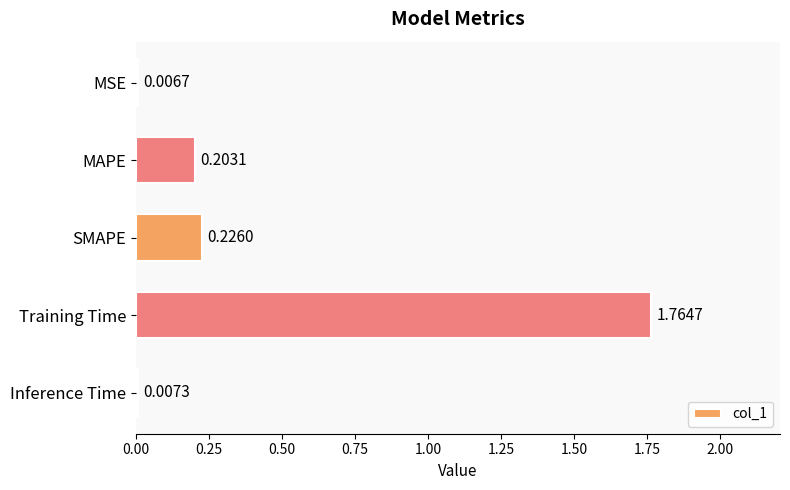

At which category does the chart reach its peak across all series?

Training Time